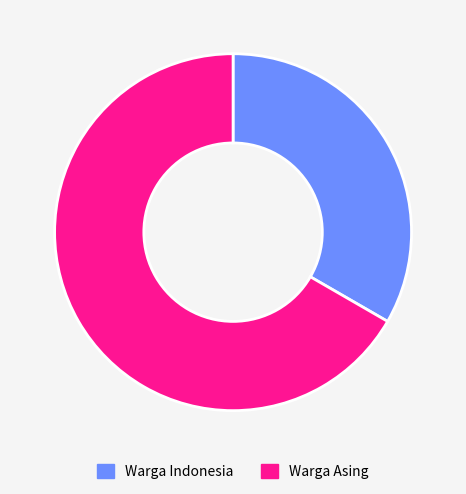

What is the ratio of the value at Warga Indonesia to the value at Warga Asing?

0.5